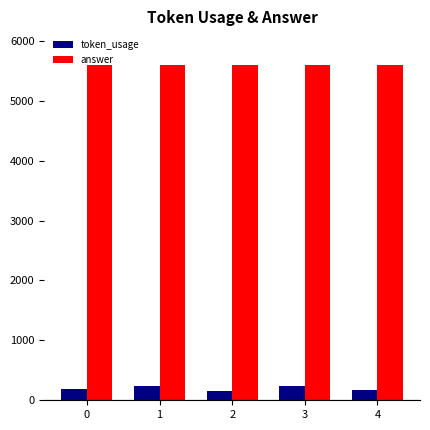

What is the greatest value displayed?

5600